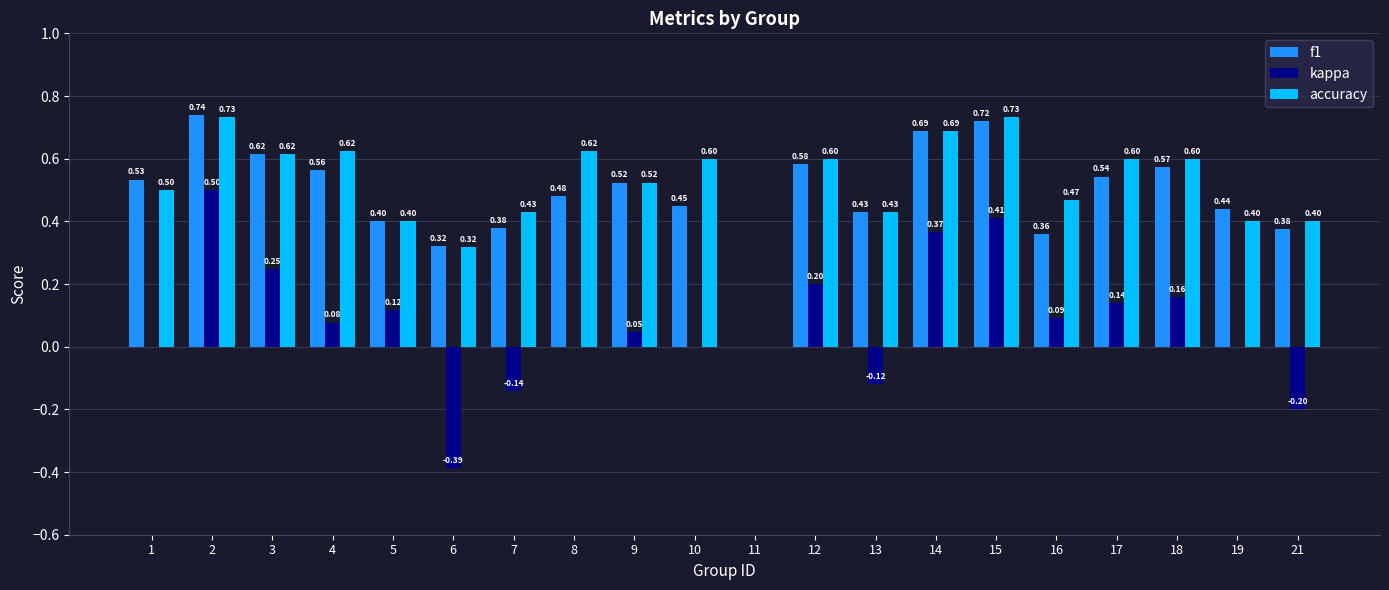

What is the difference between the accuracy values at 8 and 5?

0.2